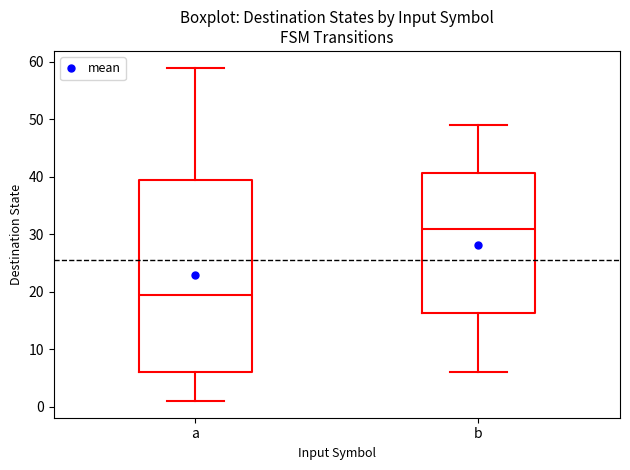

Reading left to right, transcribe this box plot: for each box, give where its median line is, the range the box spans, and where its two whiskers end, as read against the y-axis. The values are not printed on the chart, so give them approximately, as read against the axis.

a: median 20, box 6 to 40, whiskers 1 to 59
b: median 31, box 16 to 41, whiskers 6 to 49